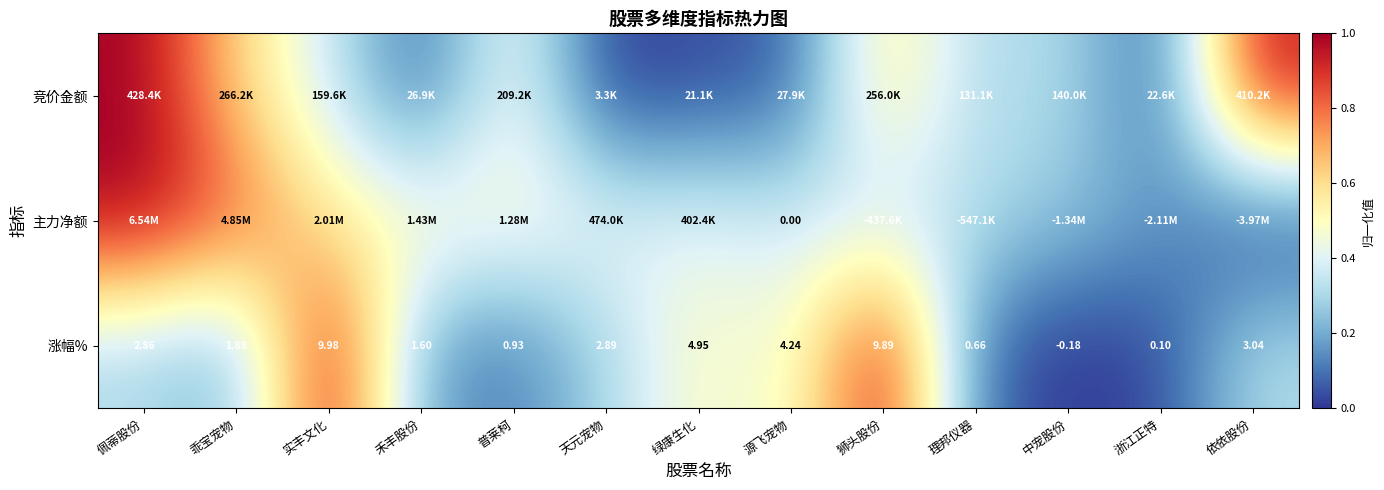

What is the spread (max minus min) of values at 绿康生化?

0.5